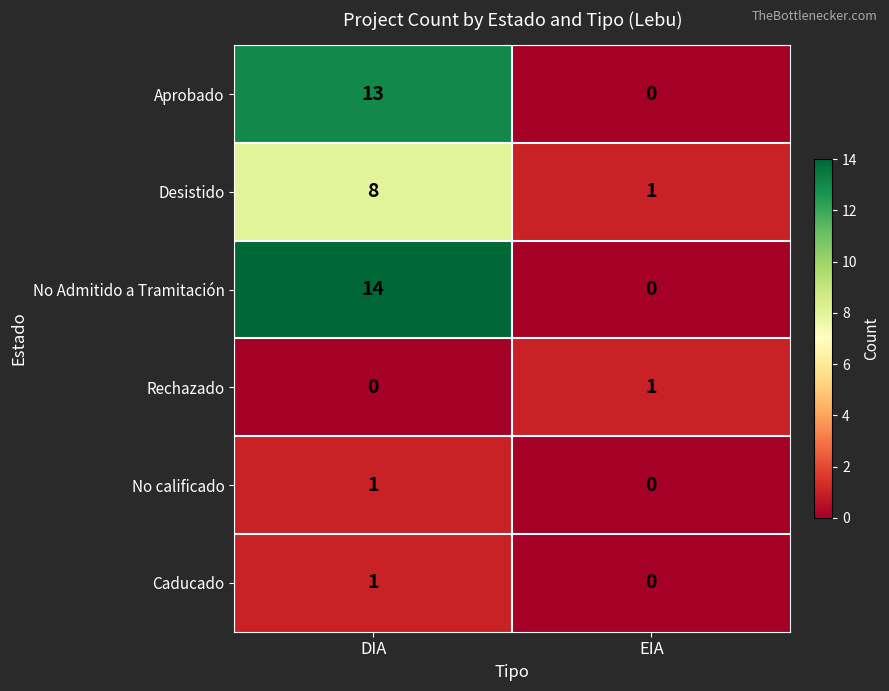

Rank the categories by No Admitido a Tramitación value from highest to lowest.

DIA, EIA